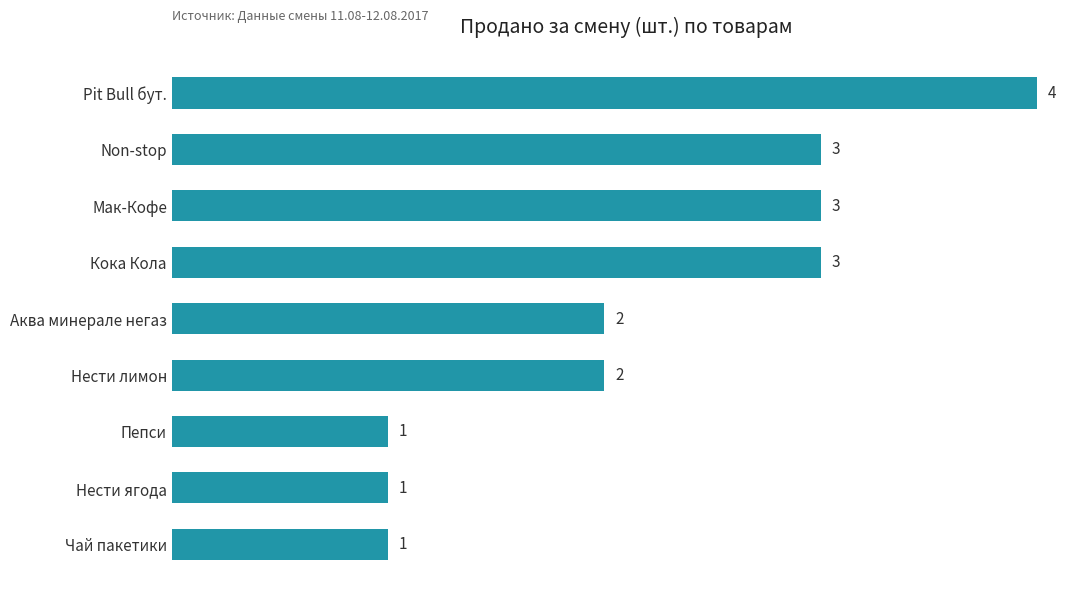

How many values are between 1 and 3?

8